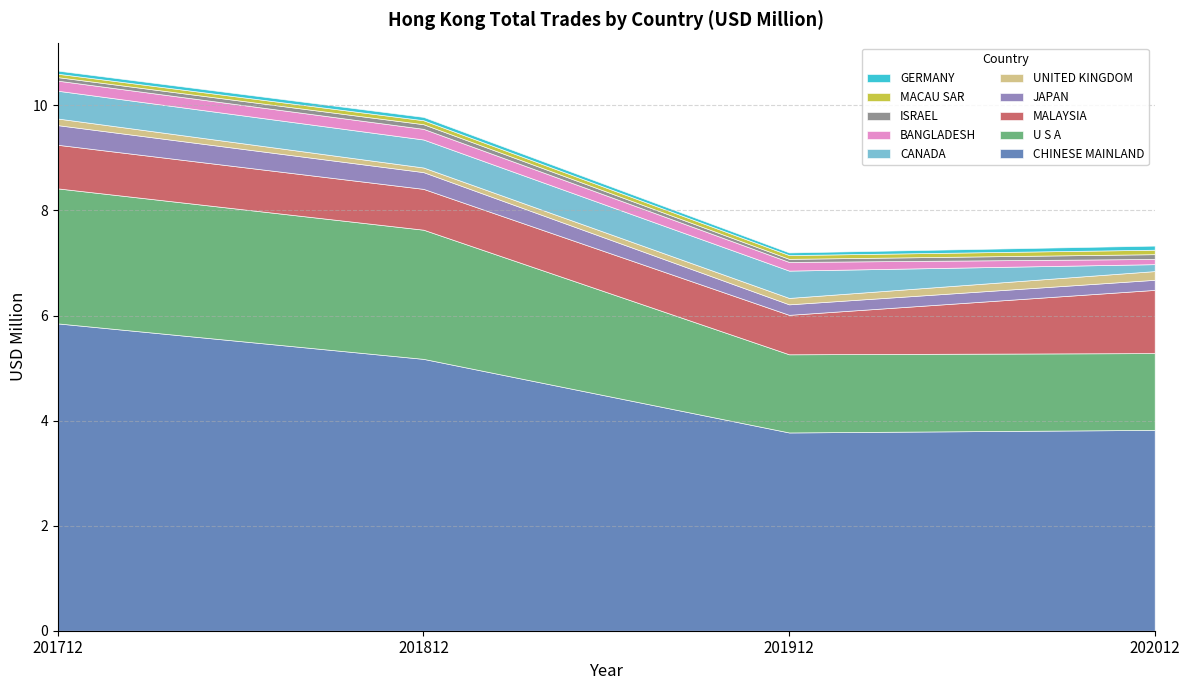

Which label corresponds to the largest value in the chart?

CHINESE MAINLAND